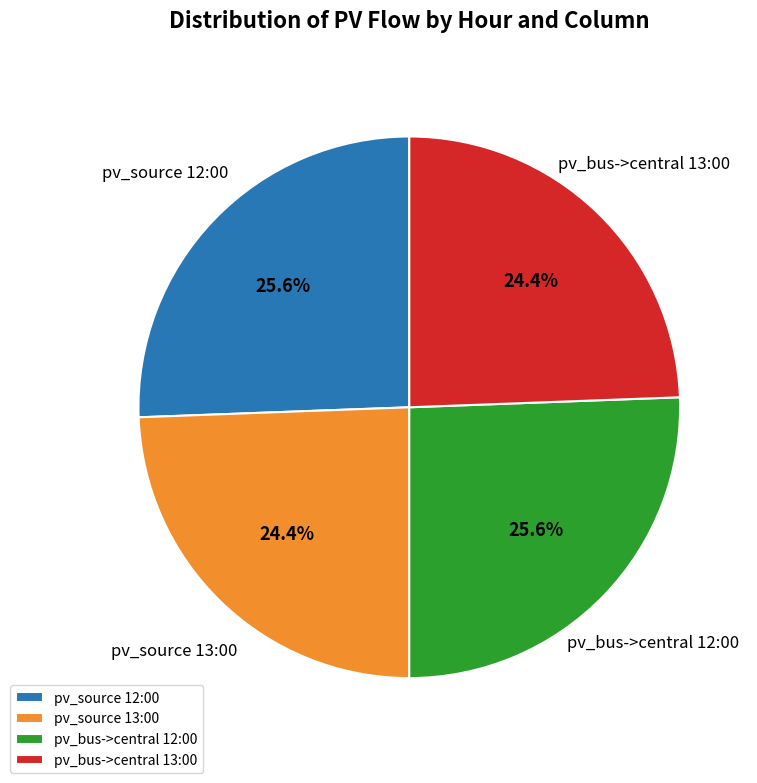

To the nearest percent, what is the average slice percentage?

25%